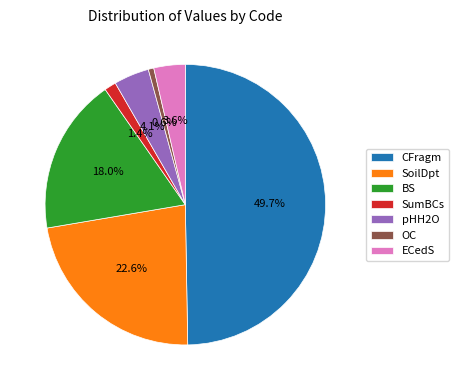

Which slice is the smallest?

OC